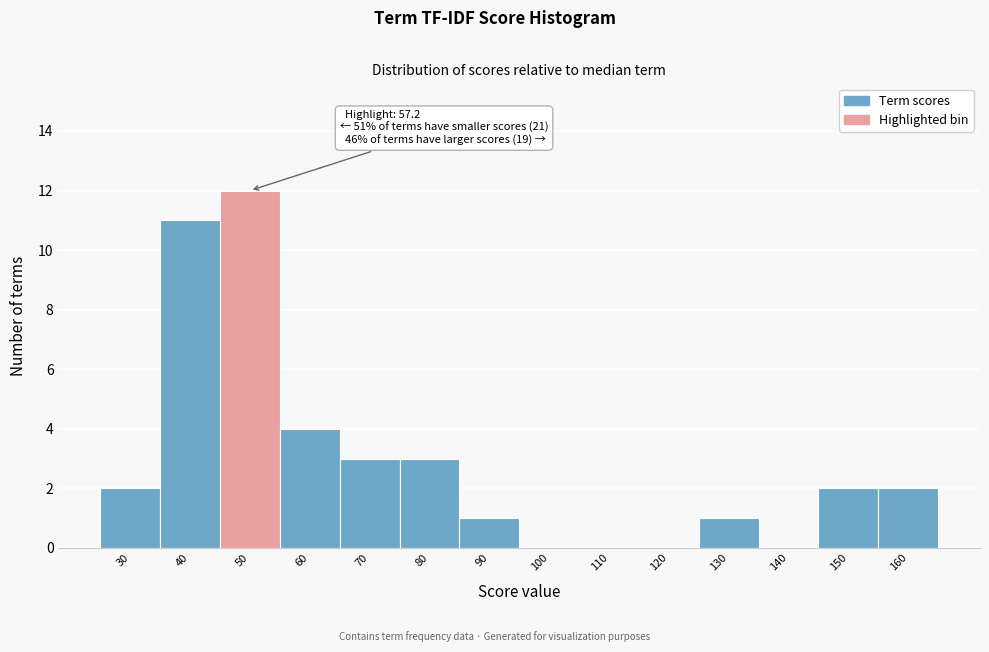

Reading right to left, extract all data points from this chart.

160=2	150=2	140=0	130=1	120=0	110=0	100=0	90=1	80=3	70=3	60=4	50=12	40=11	30=2